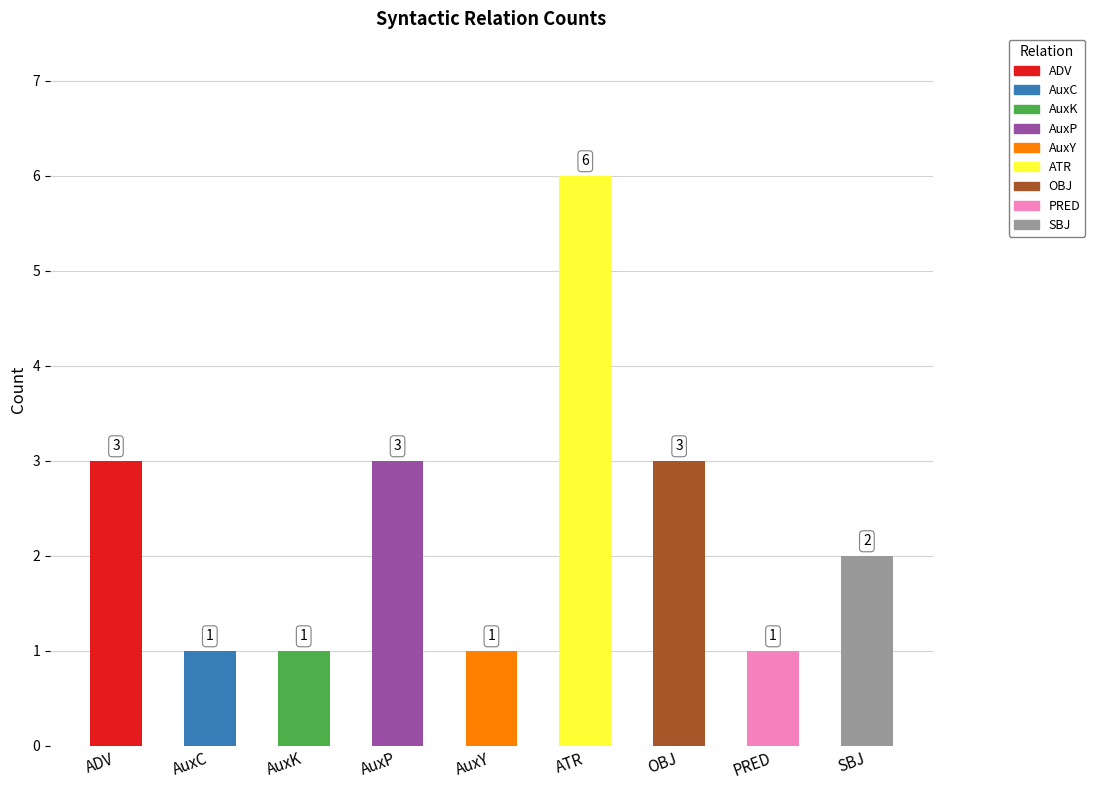

What is the difference between the values at PRED and AuxP?

2